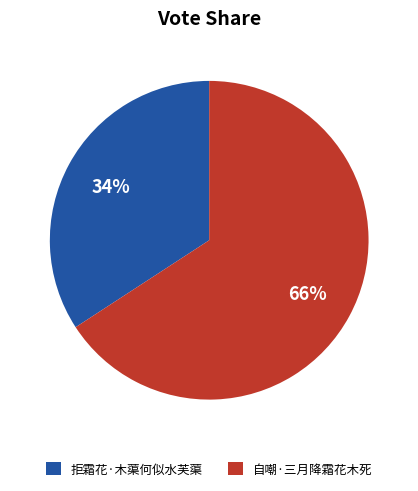

Between 拒霜花·木蕖何似水芙蕖 and 自嘲·三月降霜花木死, which is larger?

自嘲·三月降霜花木死